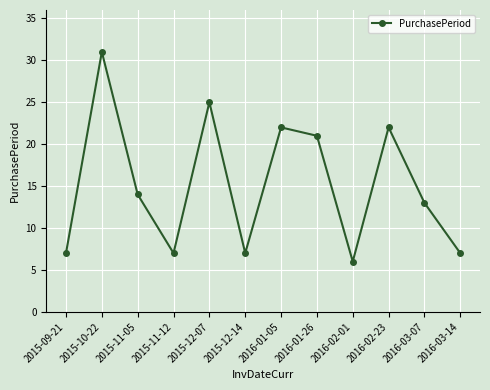

Reading right to left, transcribe all the data shown in this chart.

7	13	22	6	21	22	7	25	7	14	31	7